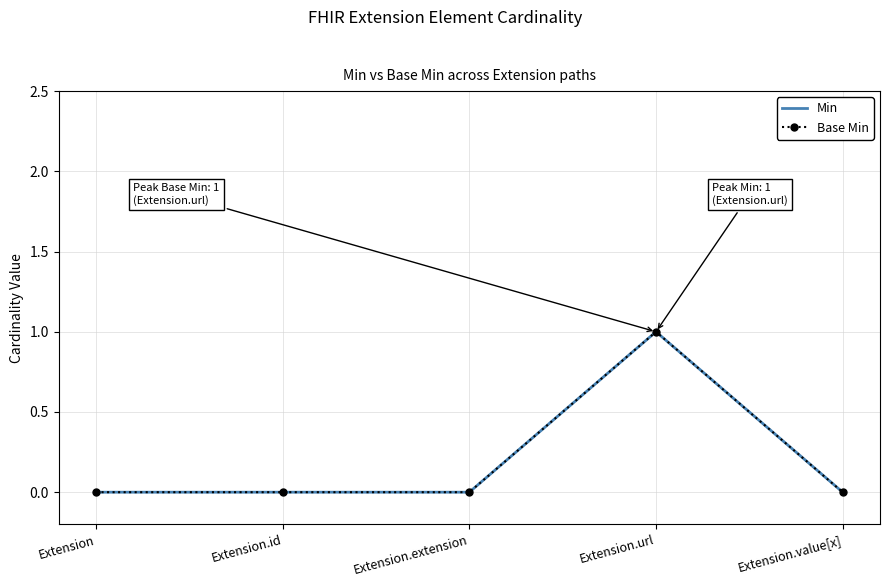

In Base Min, how many points are higher than both neighbors (excluding endpoints)?

1